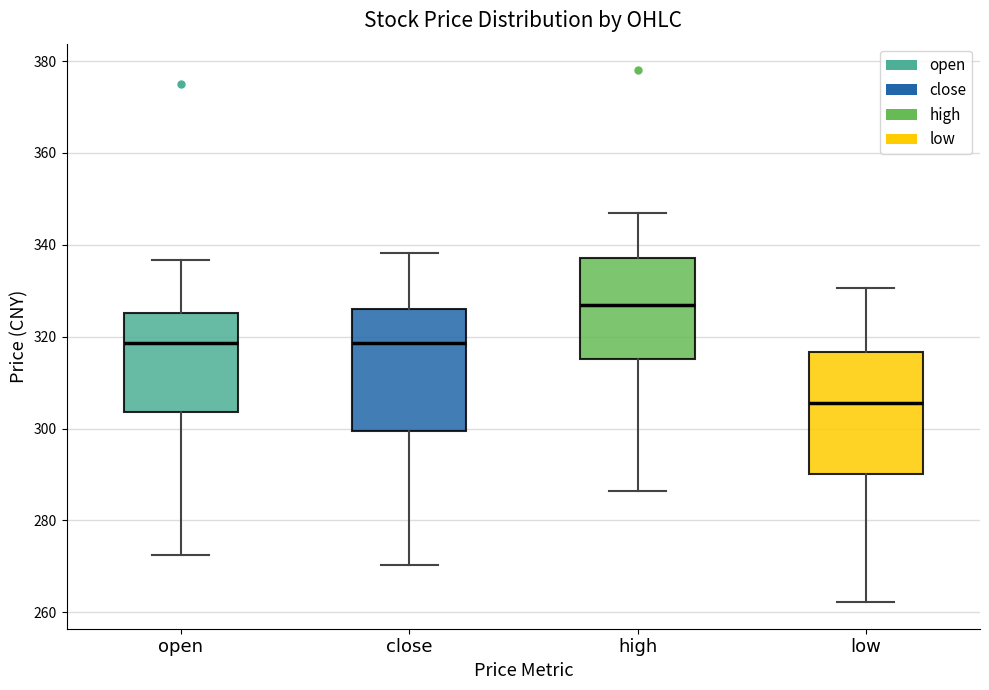

Reading left to right, read every box against the y-axis: the position of its median line, the range the box covers, and the ends of its whiskers. The values are not printed on the chart, so give them approximately, as read against the axis.

open: median 318, box 304 to 326, whiskers 272 to 336
close: median 318, box 300 to 326, whiskers 270 to 338
high: median 326, box 316 to 338, whiskers 286 to 348
low: median 306, box 290 to 316, whiskers 262 to 330